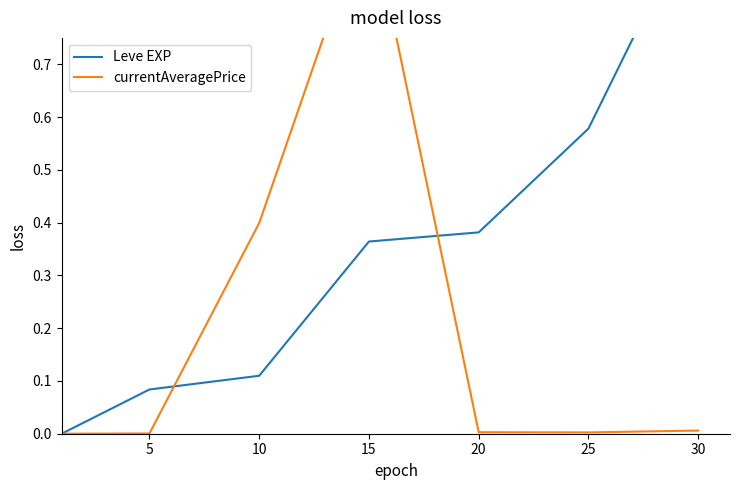

Reading right to left, extract all data points from this chart.

Leve EXP: 30=1.0	25=0.6	20=0.4	15=0.4	10=0.1	5=0.1	0=0.0
currentAveragePrice: 30=0.0	25=0.0	20=0.0	15=1.0	10=0.4	5=0.0	0=0.0